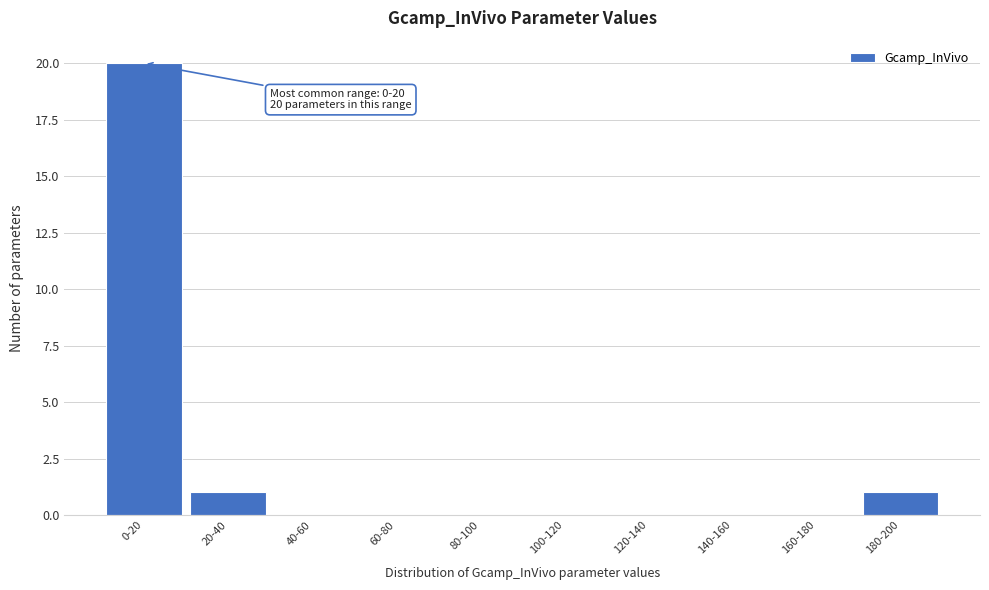

Reading right to left, what are all the values shown in this chart?

180-200=1	160-180=0	140-160=0	120-140=0	100-120=0	80-100=0	60-80=0	40-60=0	20-40=1	0-20=20